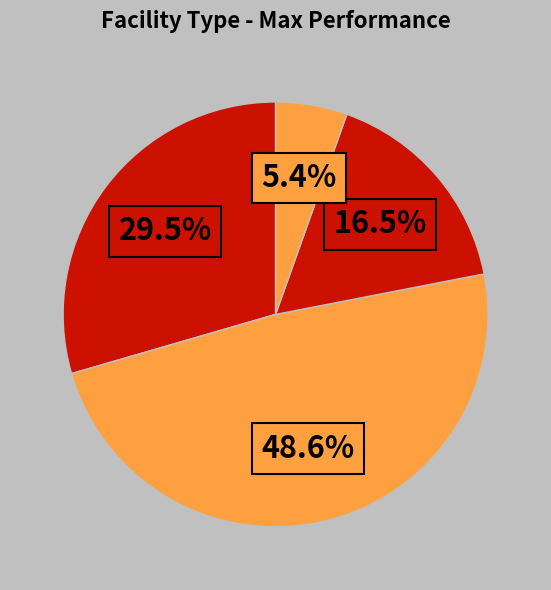

How many slices are in this pie chart?

4